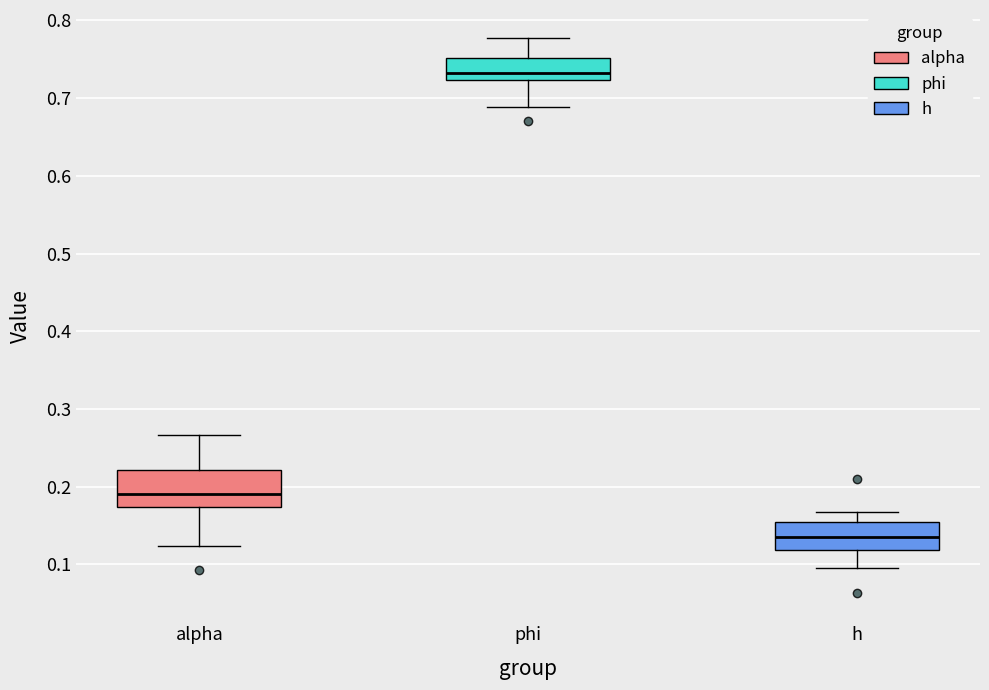

Reading left to right, read every box against the y-axis: the position of its median line, the range the box covers, and the ends of its whiskers. The values are not printed on the chart, so give them approximately, as read against the axis.

alpha: median 0.19, box 0.17 to 0.22, whiskers 0.12 to 0.27
phi: median 0.73, box 0.72 to 0.75, whiskers 0.69 to 0.78
h: median 0.14, box 0.12 to 0.15, whiskers 0.10 to 0.17